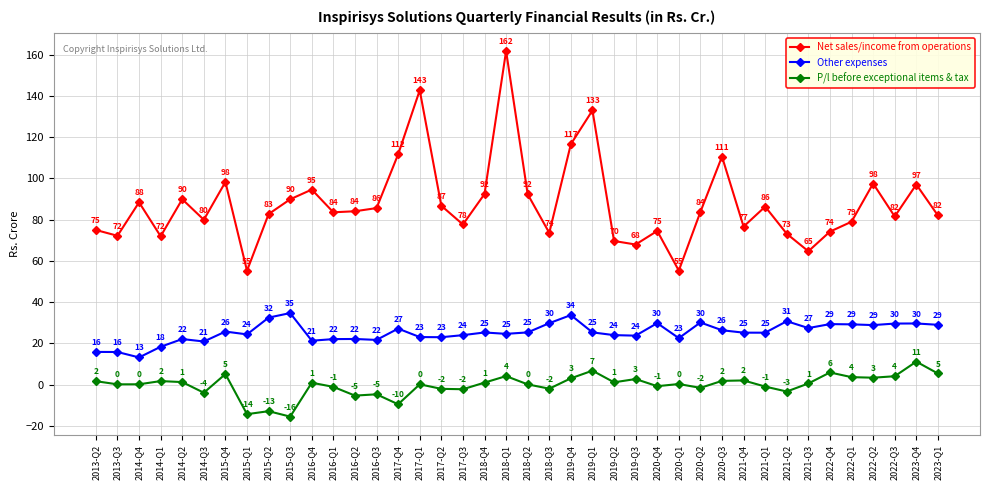

What is the sum of all P/l before exceptional items & tax values?

-13.6